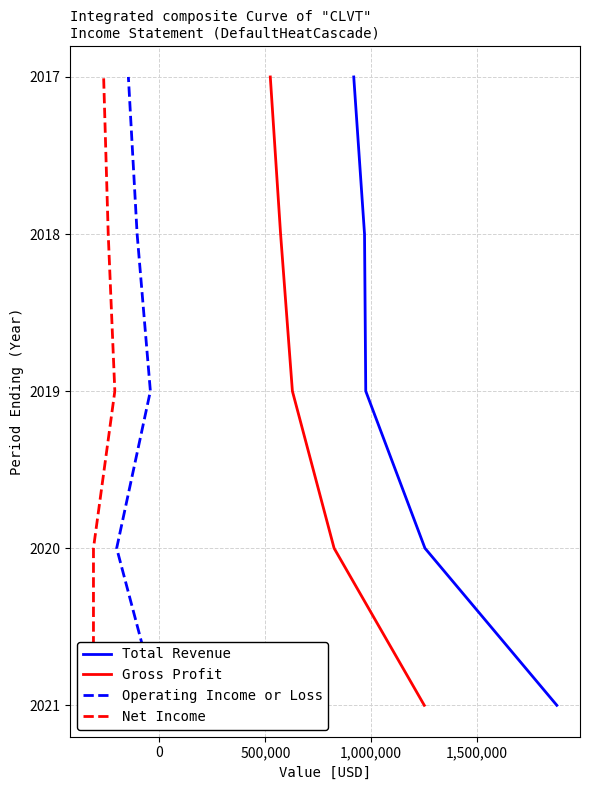

True or false: Total Revenue and Operating Income or Loss cross at least once.

False